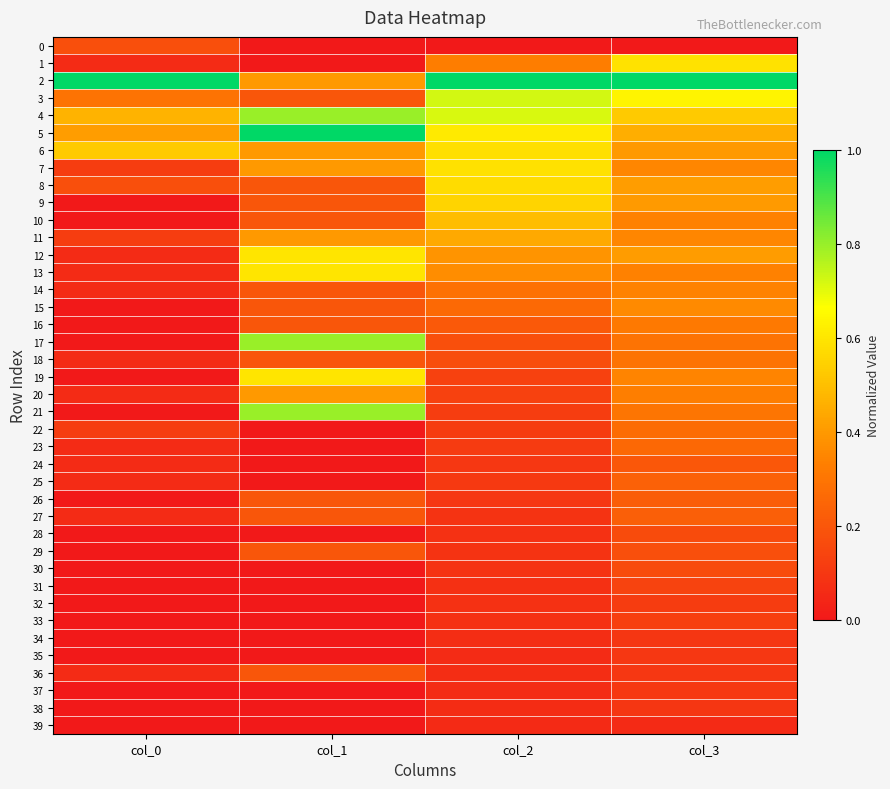

What is the total value across all series at col_0?

4.1